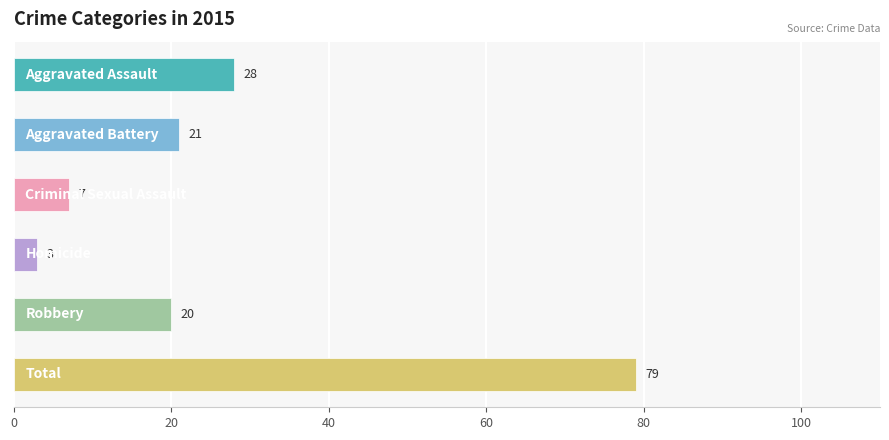

What is the smallest value displayed?

3